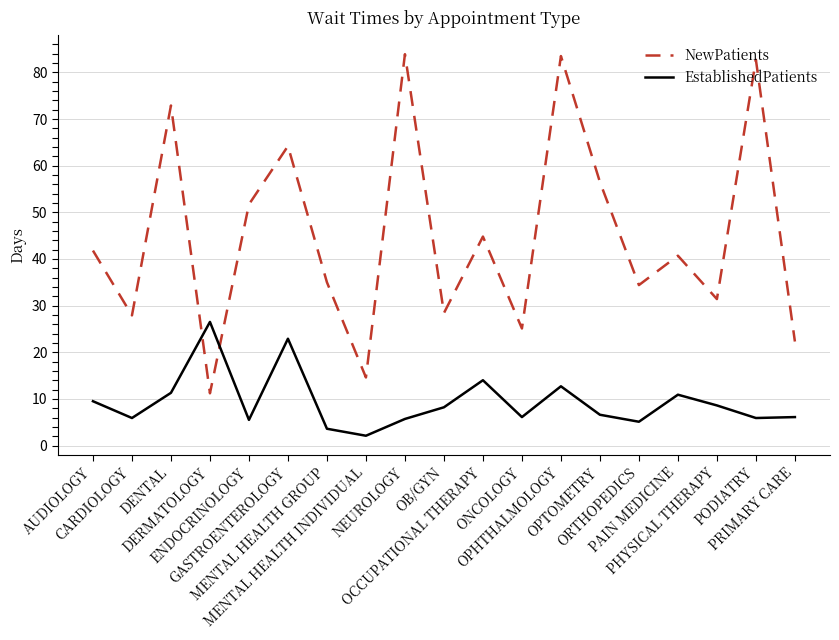

Which series has the widest spread of values?

NewPatients